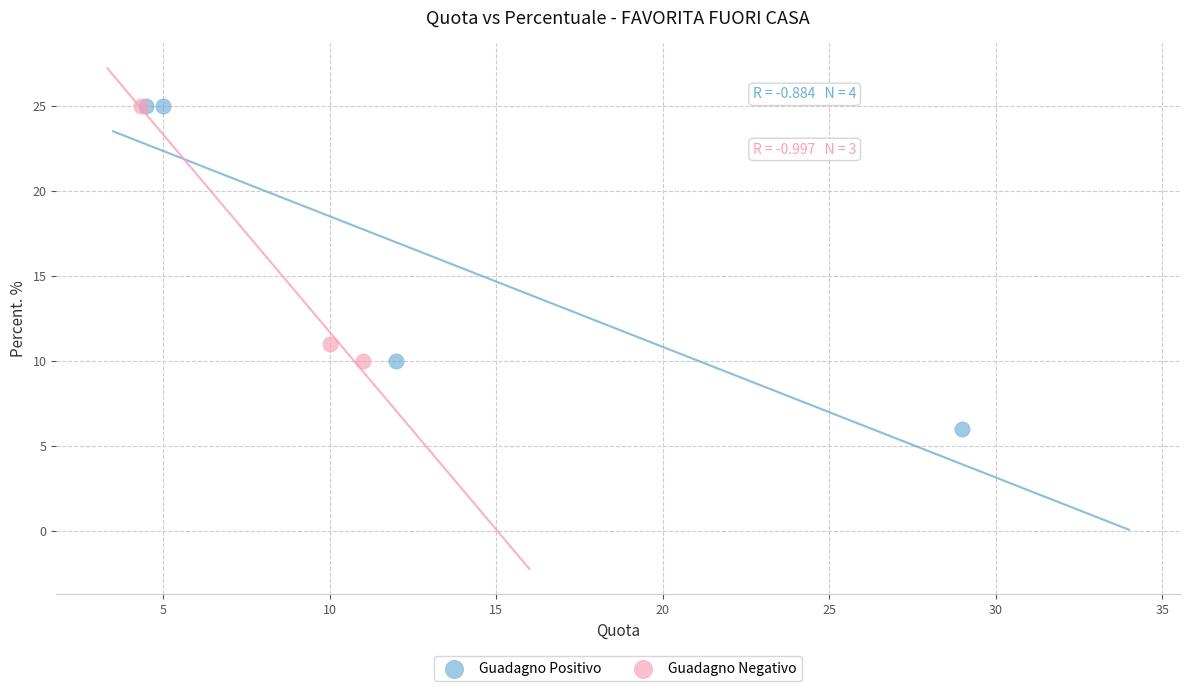

What are all the series names shown in the legend?

Guadagno Positivo, Guadagno Negativo